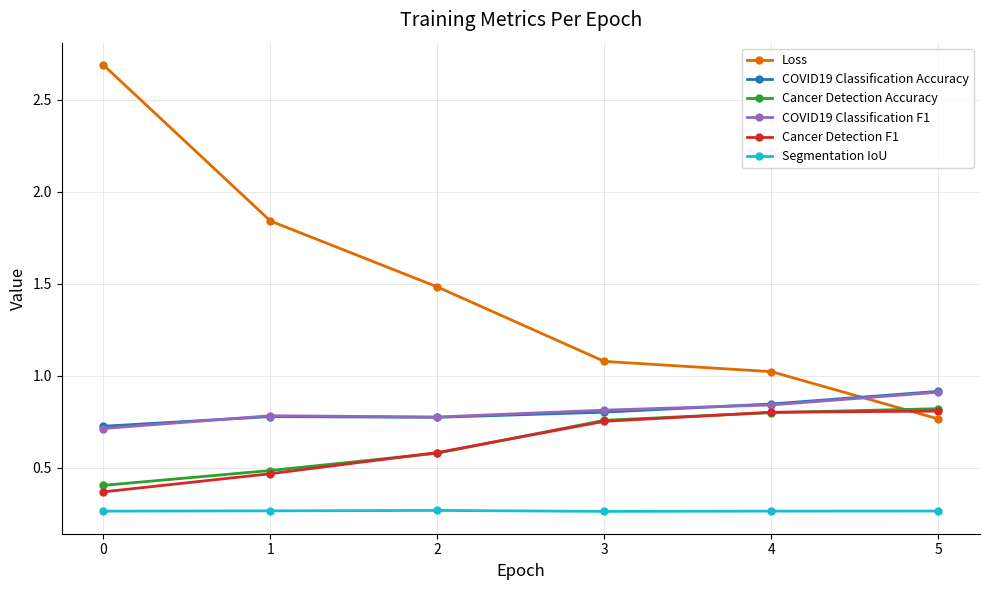

Which series changed the most between 0 and 3?

Loss